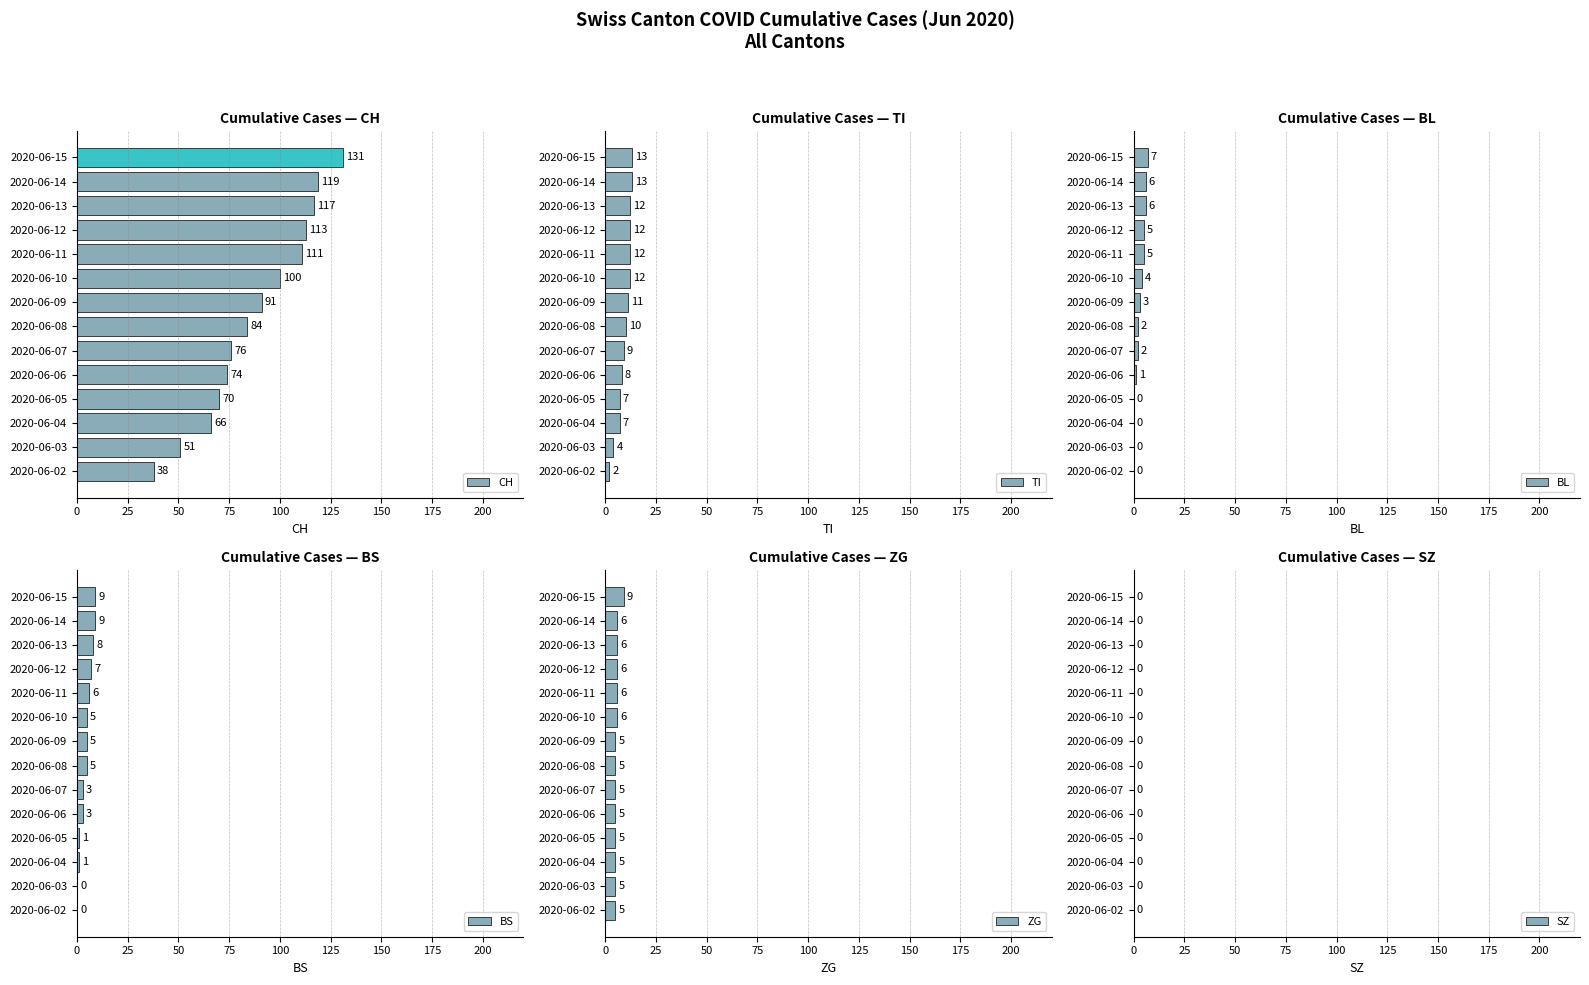

What is the sum of all BL values?

41